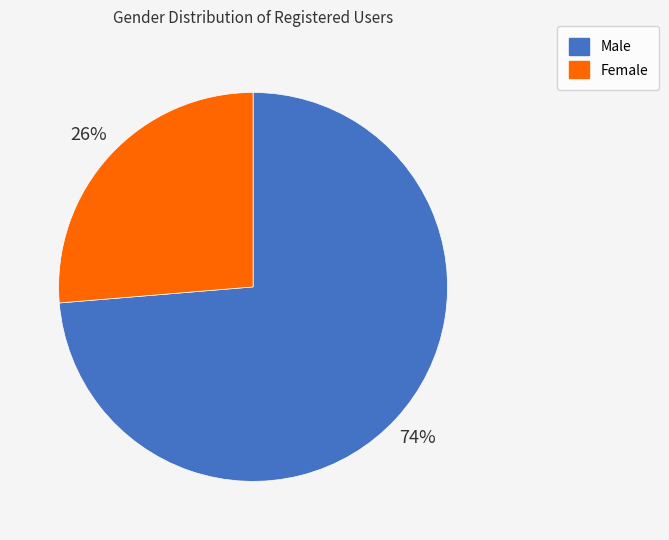

Count the number of slices in the pie.

2